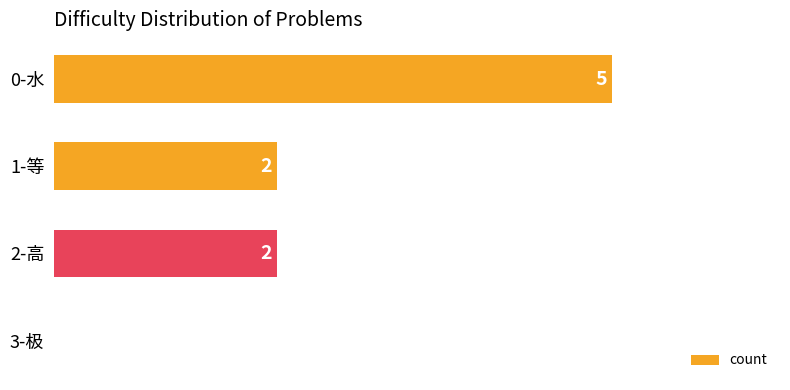

Which label corresponds to the largest value in the chart?

0-水